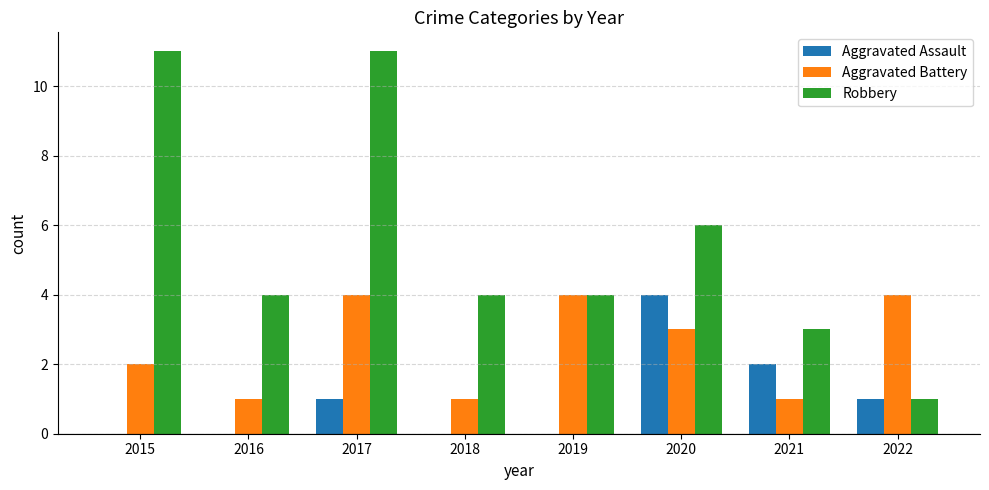

Reading left to right, list all the values displayed in this chart.

Aggravated Assault: 2015=0	2016=0	2017=1	2018=0	2019=0	2020=4	2021=2	2022=1
Aggravated Battery: 2015=2	2016=1	2017=4	2018=1	2019=4	2020=3	2021=1	2022=4
Robbery: 2015=11	2016=4	2017=11	2018=4	2019=4	2020=6	2021=3	2022=1